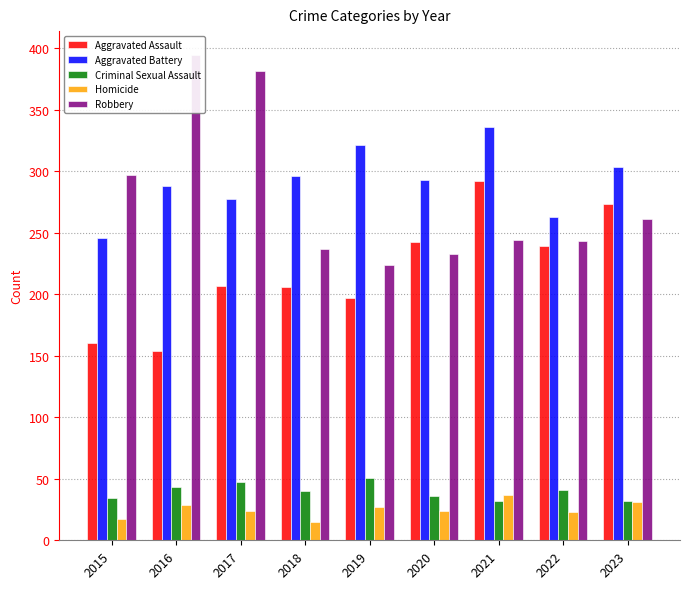

Reading left to right, transcribe all the data shown in this chart.

Aggravated Assault: 160	154	207	206	197	242	292	239	273
Aggravated Battery: 246	288	277	296	321	293	336	263	303
Criminal Sexual Assault: 34	43	47	40	51	36	32	41	32
Homicide: 17	29	24	15	27	24	37	23	31
Robbery: 297	394	381	237	224	233	244	243	261